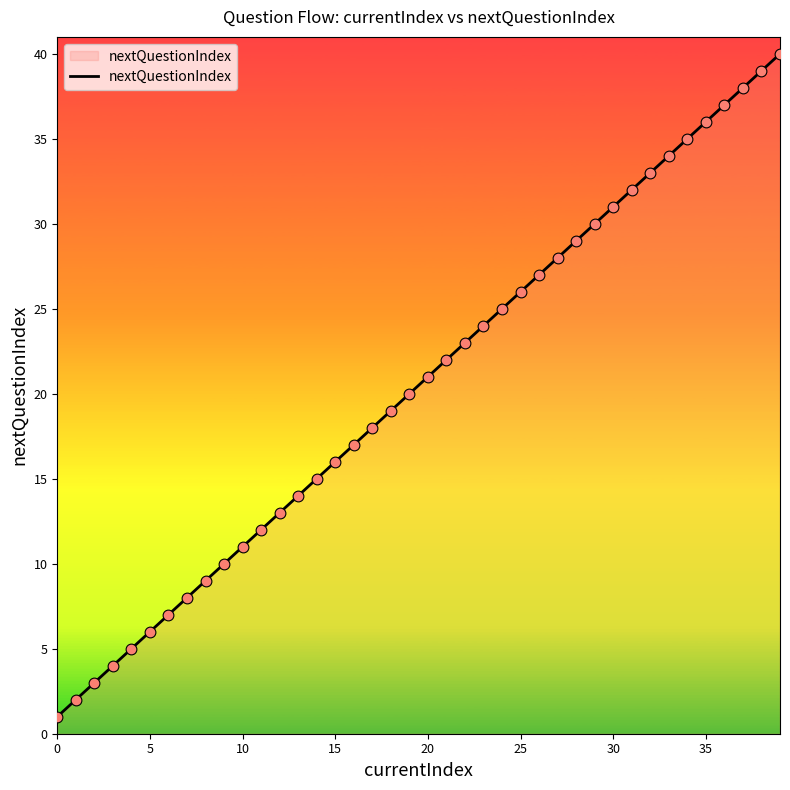

What is the maximum value shown in the chart?

40